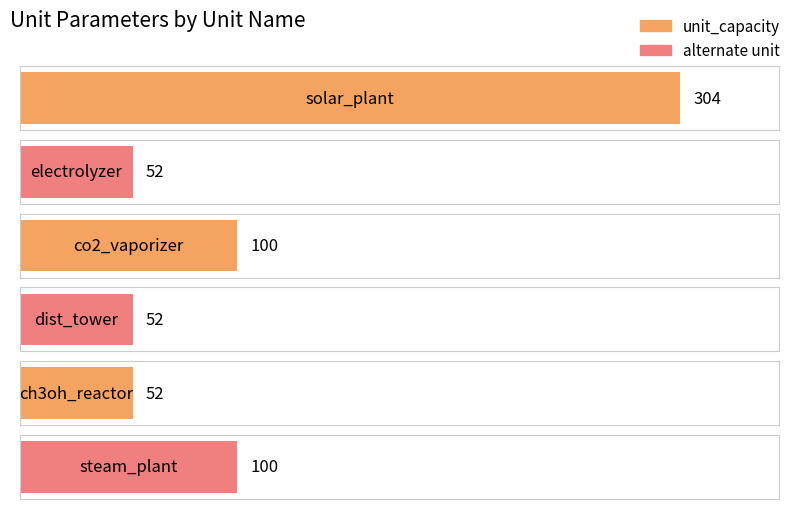

Is it true that unit_capacity equals 304.0 at solar_plant?

True